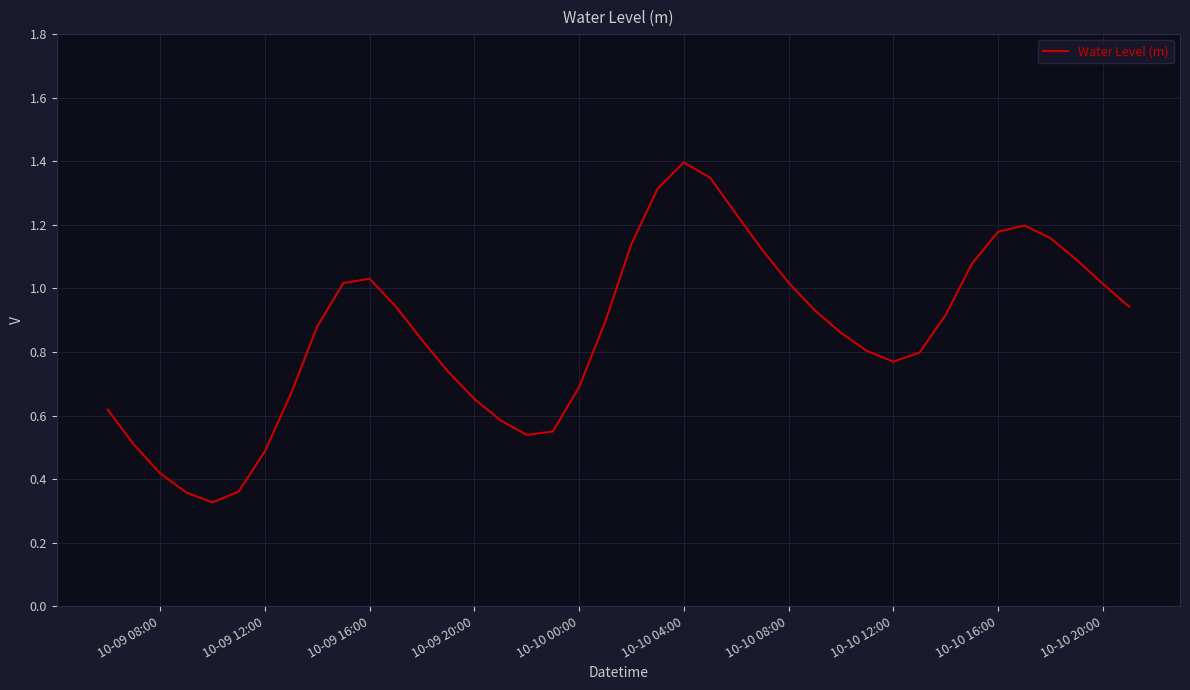

At which category does the chart reach its peak across all series?

10-10 04:00